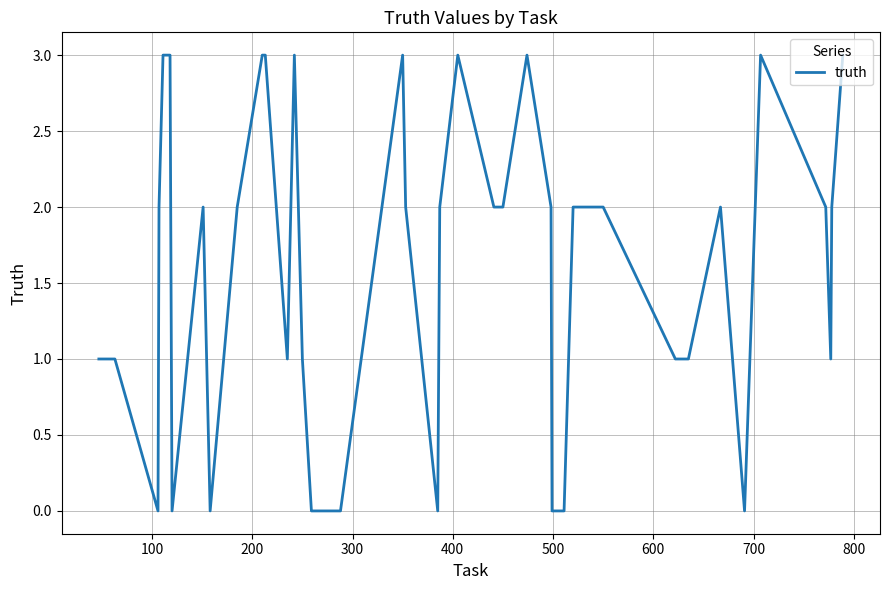

What is the greatest value displayed?

3